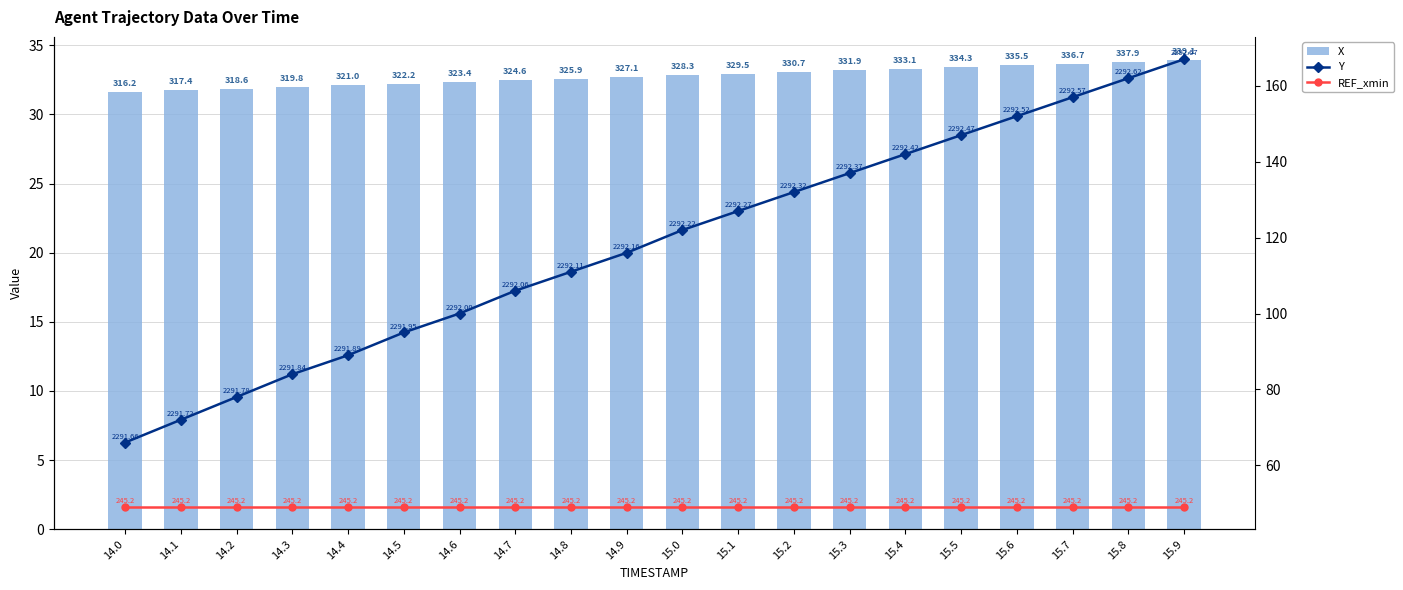

Reading right to left, list all the values displayed in this chart.

X: 33.9	33.8	33.7	33.6	33.4	33.3	33.2	33.1	32.9	32.8	32.7	32.6	32.5	32.3	32.2	32.1	32.0	31.9	31.7	31.6
Y: 167.0	162.0	157.0	152.0	147.0	142.0	137.0	132.0	127.0	122.0	116.0	111.0	106.0	100.0	95.0	89.0	84.0	78.0	72.0	66.0
REF_xmin: 49.0	49.0	49.0	49.0	49.0	49.0	49.0	49.0	49.0	49.0	49.0	49.0	49.0	49.0	49.0	49.0	49.0	49.0	49.0	49.0